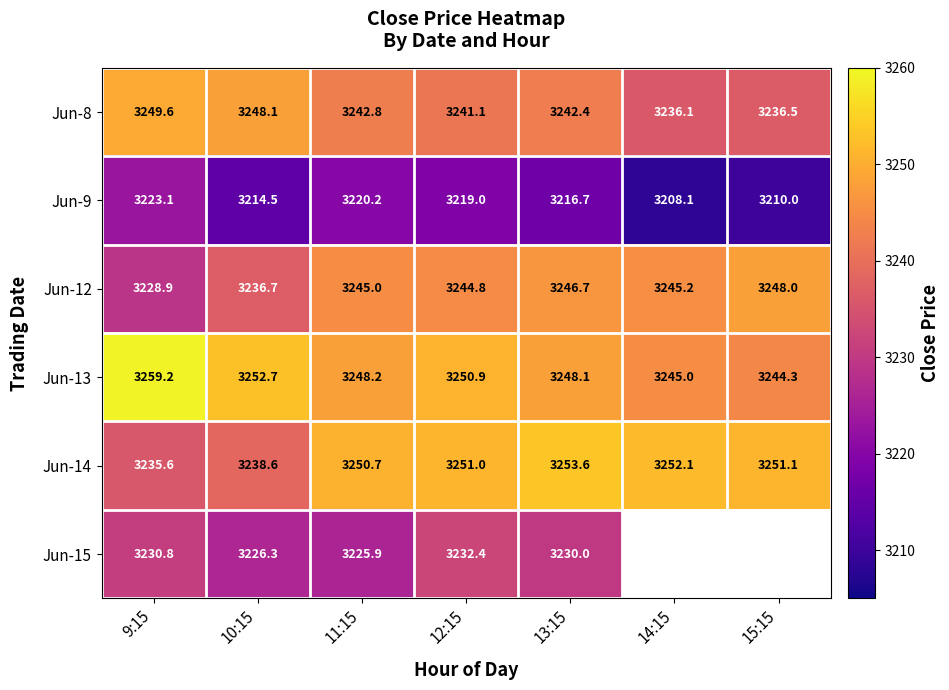

Is the value of Jun-9 at 12:15 greater than the value of Jun-15 at 10:15?

No